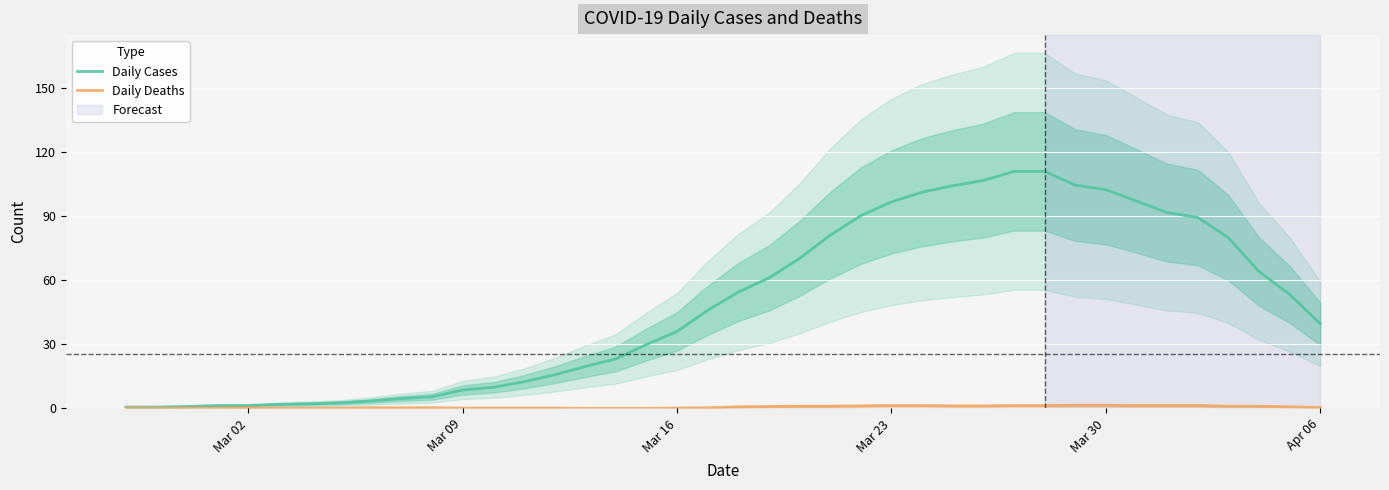

What is the value of the Daily Deaths point at the 26th from the left?

1.3